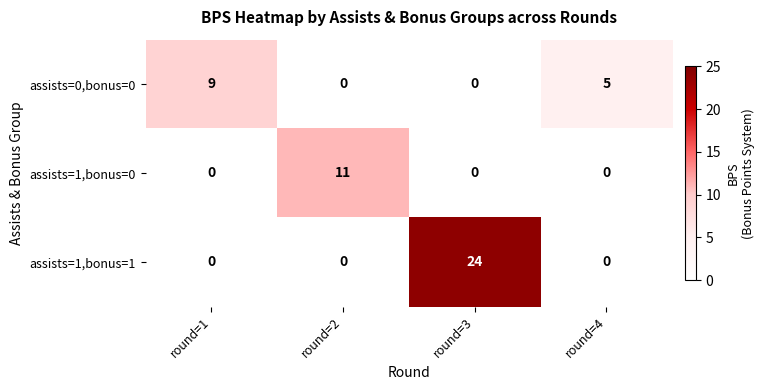

Reading left to right, what are all the values shown in this chart?

assists=0,bonus=0: 9	0	0	5
assists=1,bonus=0: 0	11	0	0
assists=1,bonus=1: 0	0	24	0